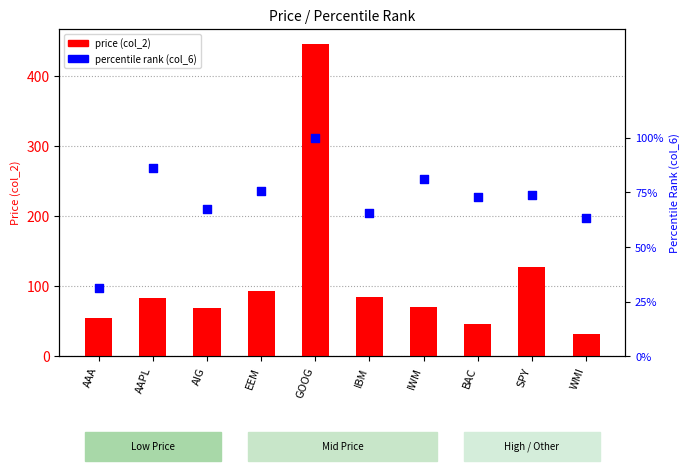

At which category is the sum across all series the highest?

GOOG